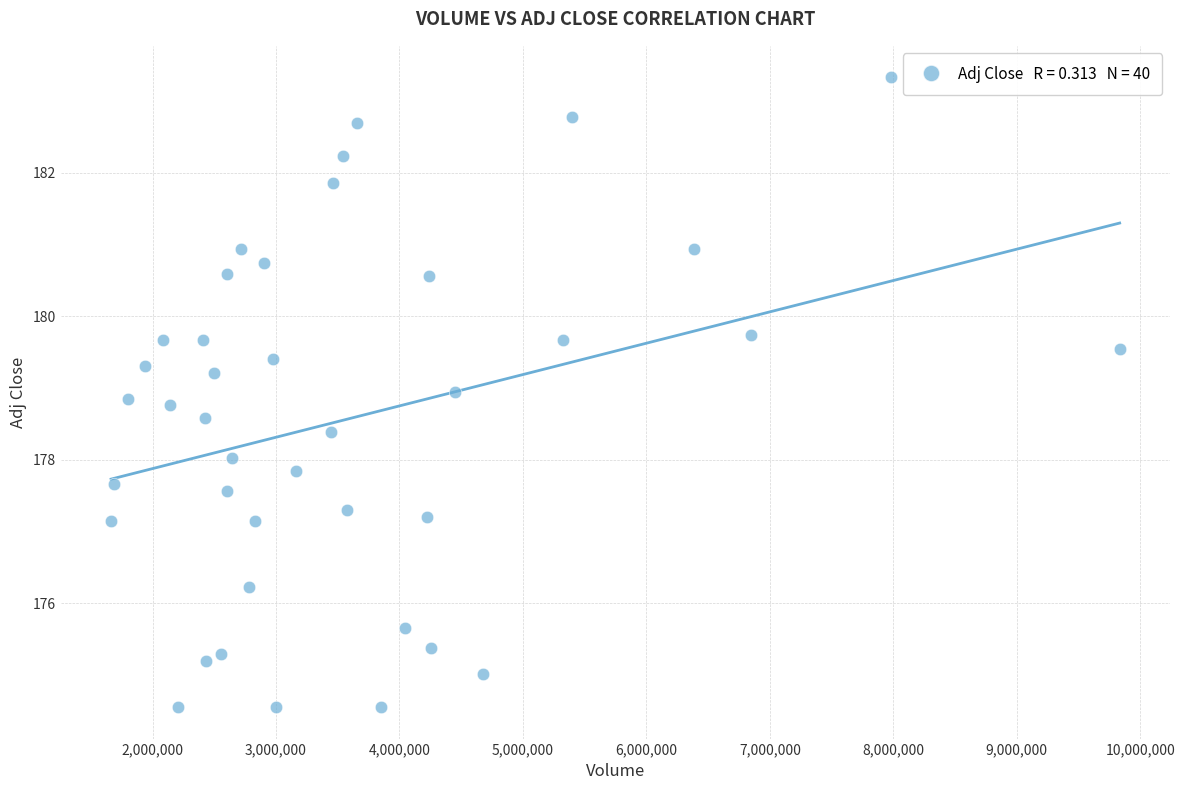

What is the range of Y values (max minus min)?

8.8